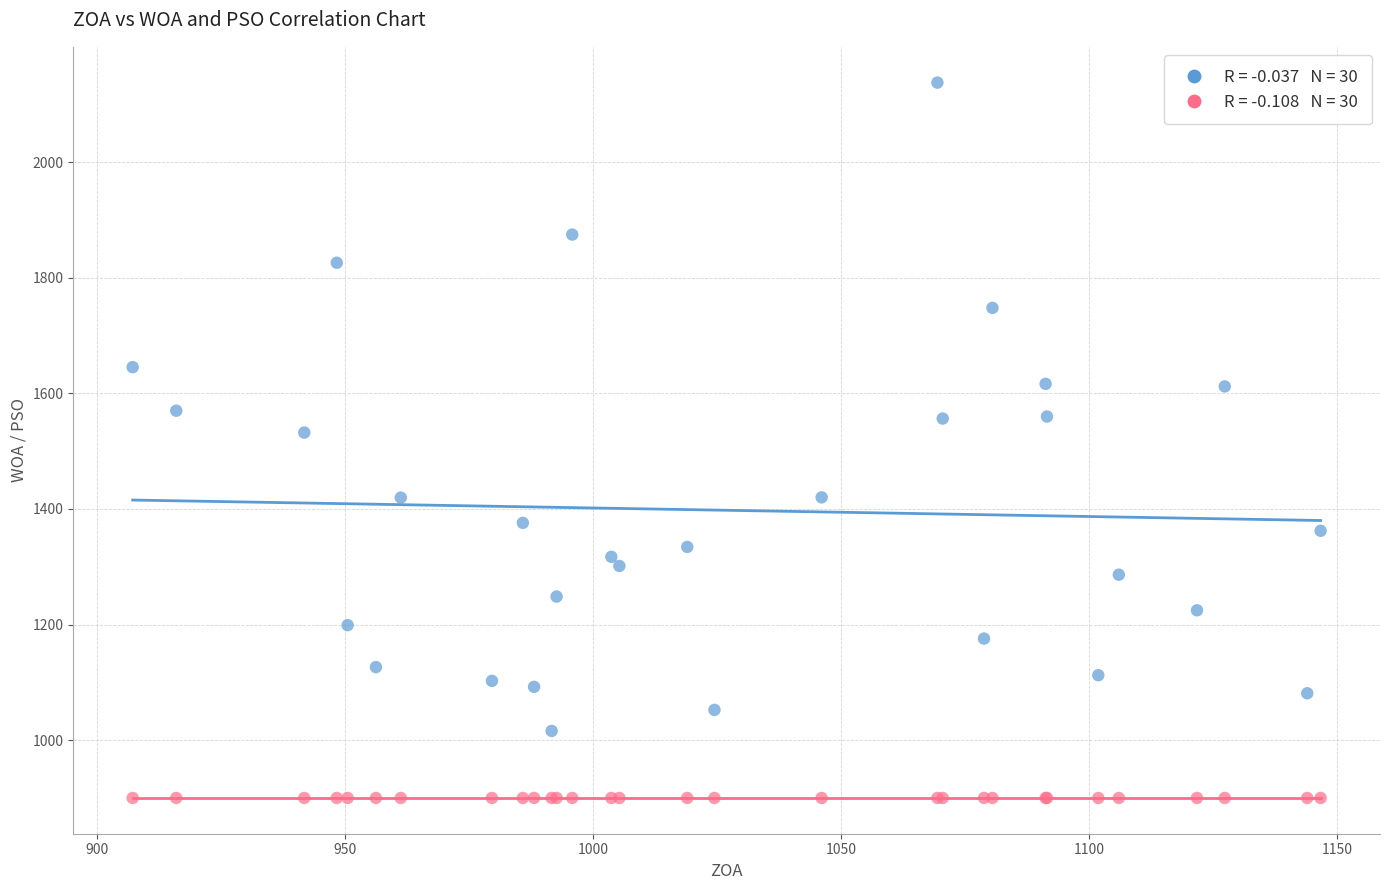

Across all series, what Y value is closest to 1518?

1532.2